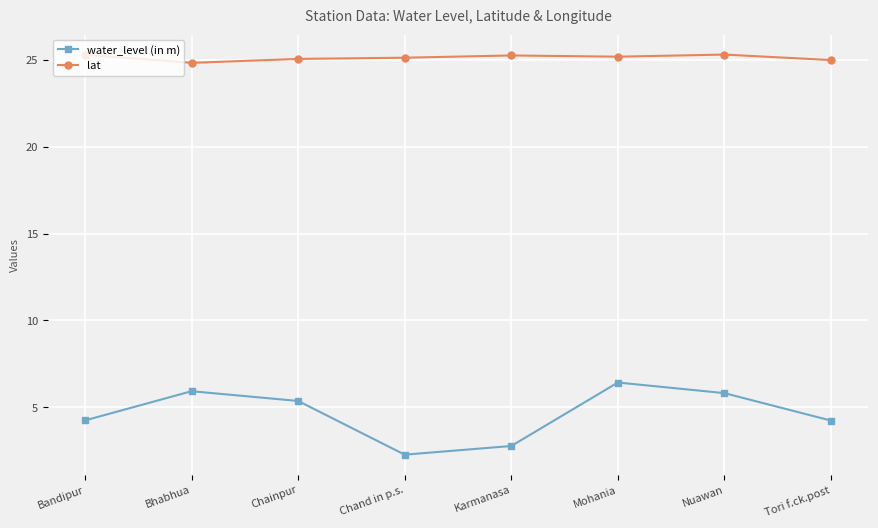

What is the spread (max minus min) of values at Bhabhua?

18.9